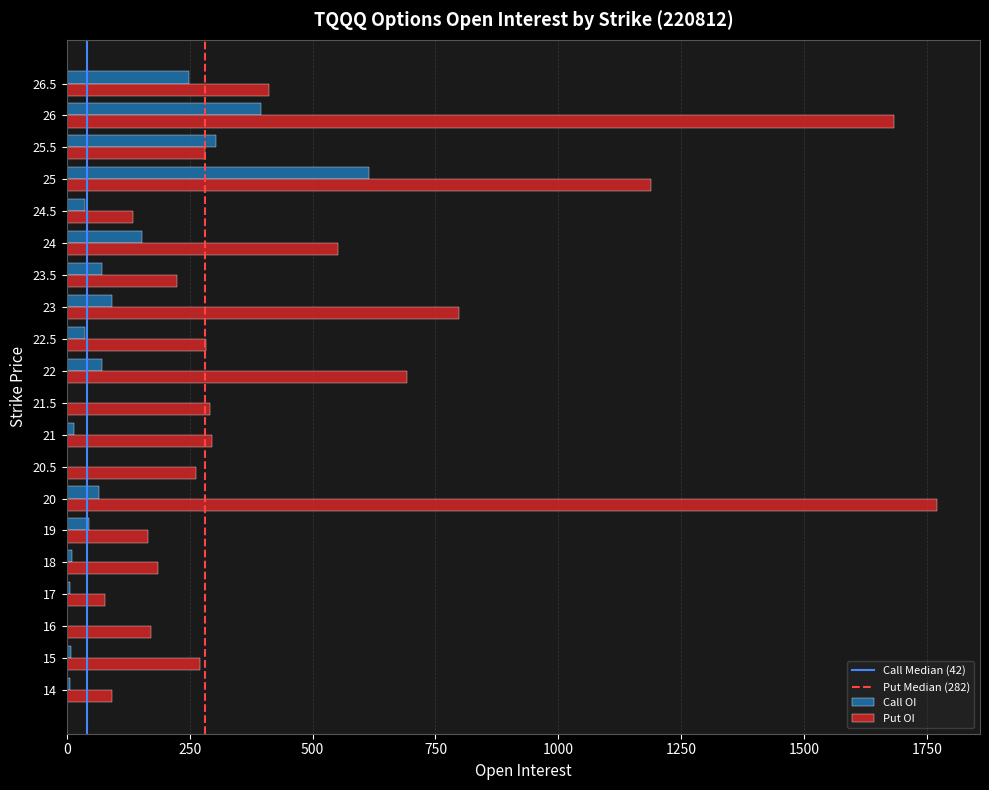

The value of Put OI at 25.5 is 423. True or false?

False